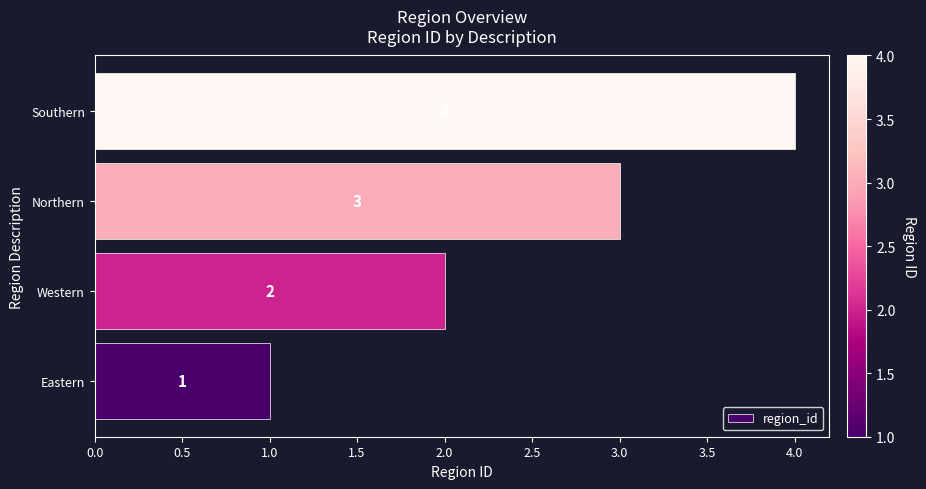

List the labels in order of value, smallest first.

Eastern, Western, Northern, Southern